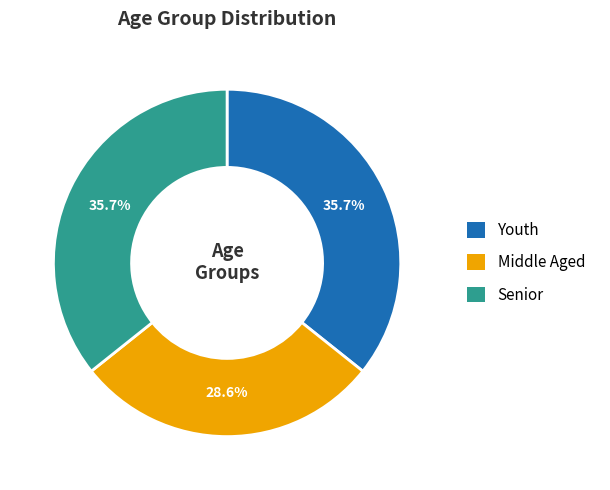

Which category has the smallest portion of the pie?

Middle Aged